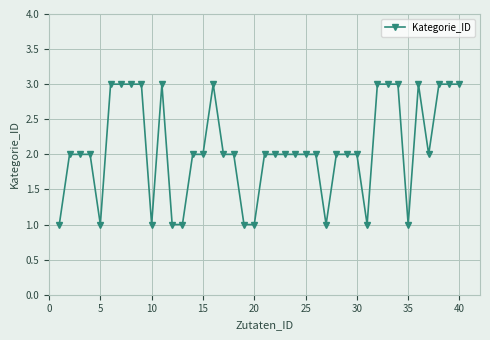

What is the value of the 32nd point from the left?

3